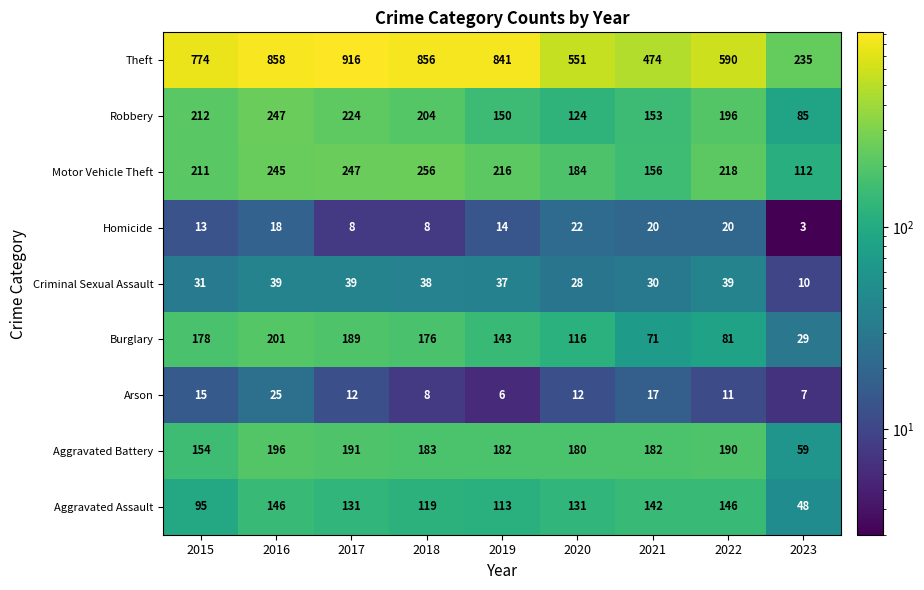

At which label does Aggravated Assault first exceed 131?

2016